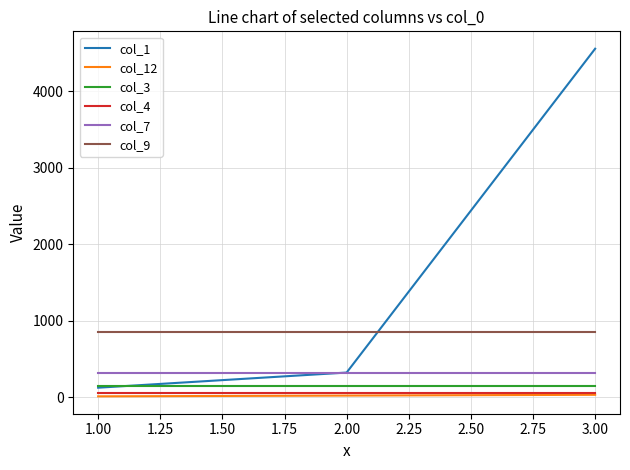

Which category has the highest value across all series?

3.00